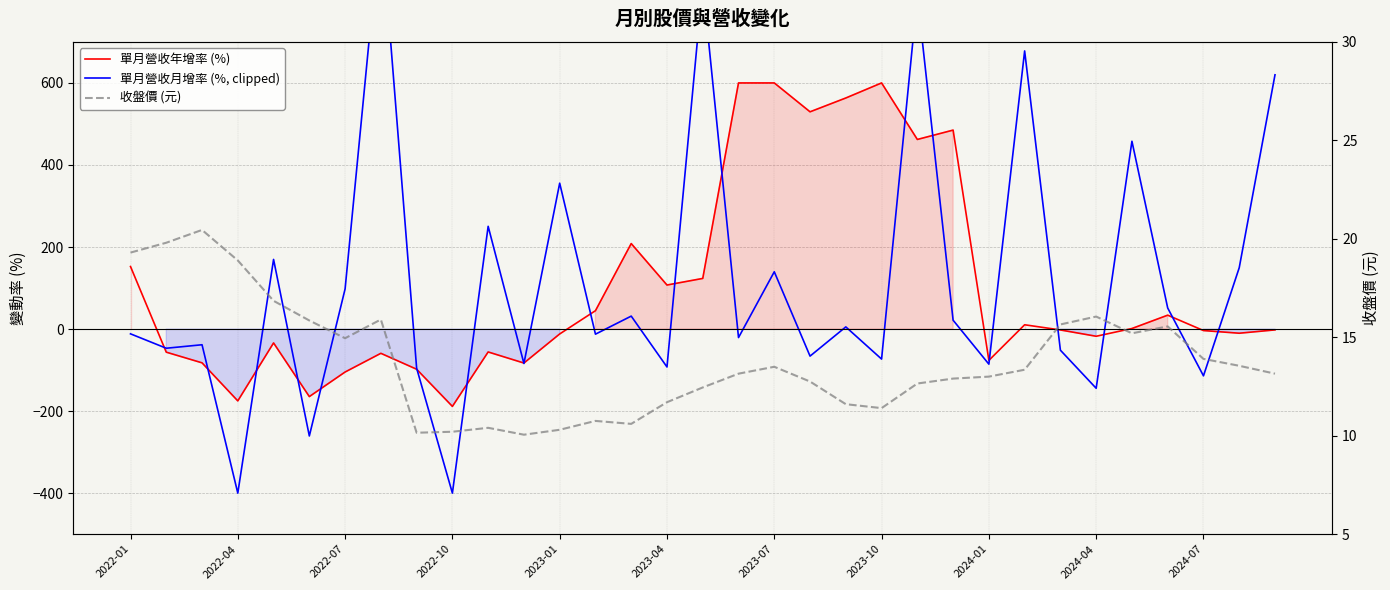

What is the minimum value for 收盤價 (元)?

10.1